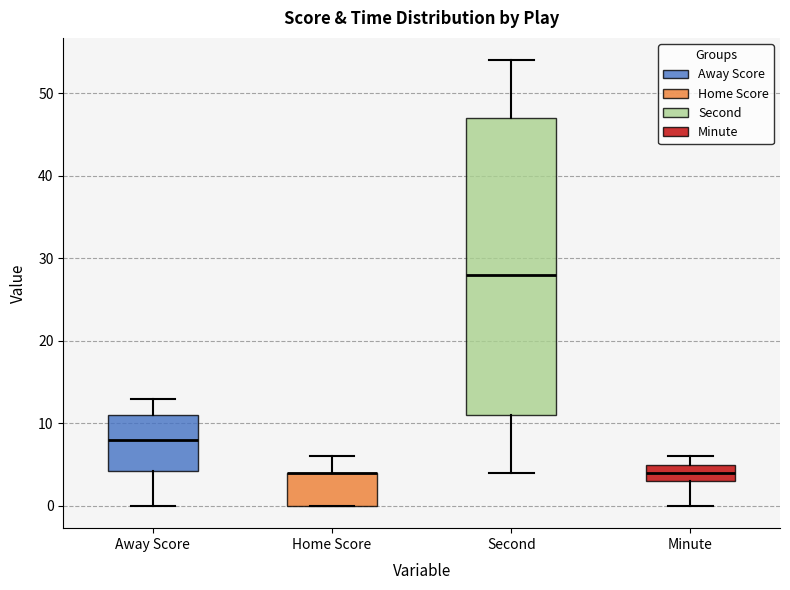

Reading left to right, transcribe this box plot: for each box, give where its median line is, the range the box spans, and where its two whiskers end, as read against the y-axis. The values are not printed on the chart, so give them approximately, as read against the axis.

Away Score: median 8, box 4 to 11, whiskers 0 to 13
Home Score: median 4 (drawn on the box's upper edge), box 0 to 4, whiskers 0 to 6
Second: median 28, box 11 to 47, whiskers 4 to 54
Minute: median 4, box 3 to 5, whiskers 0 to 6